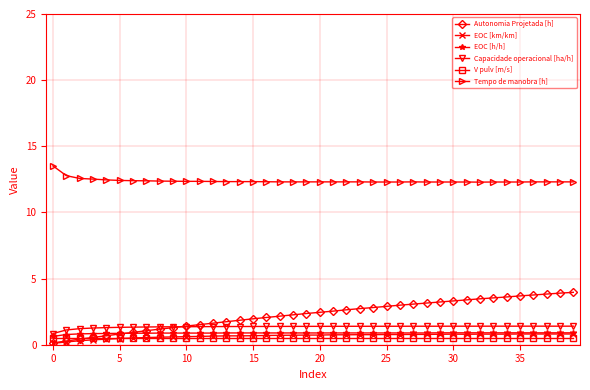

How many lines are shown in the chart?

6